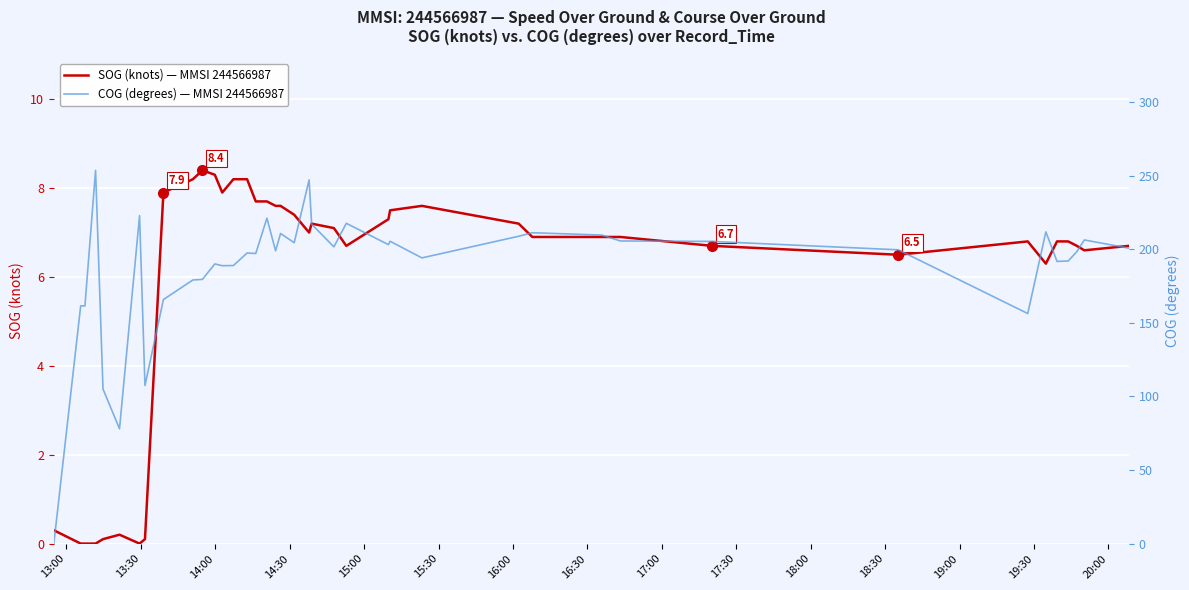

Which series has the widest spread of values?

COG (degrees) — MMSI 244566987